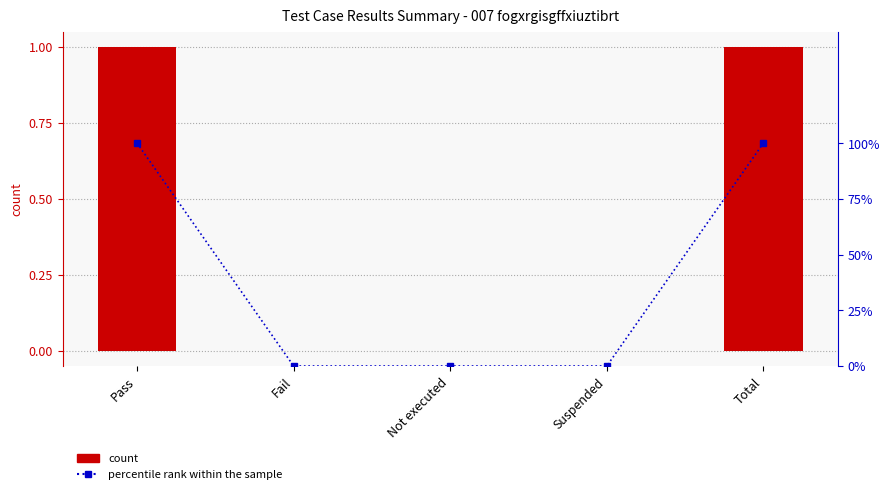

What is the label of the 3rd bar from the left?

Not executed